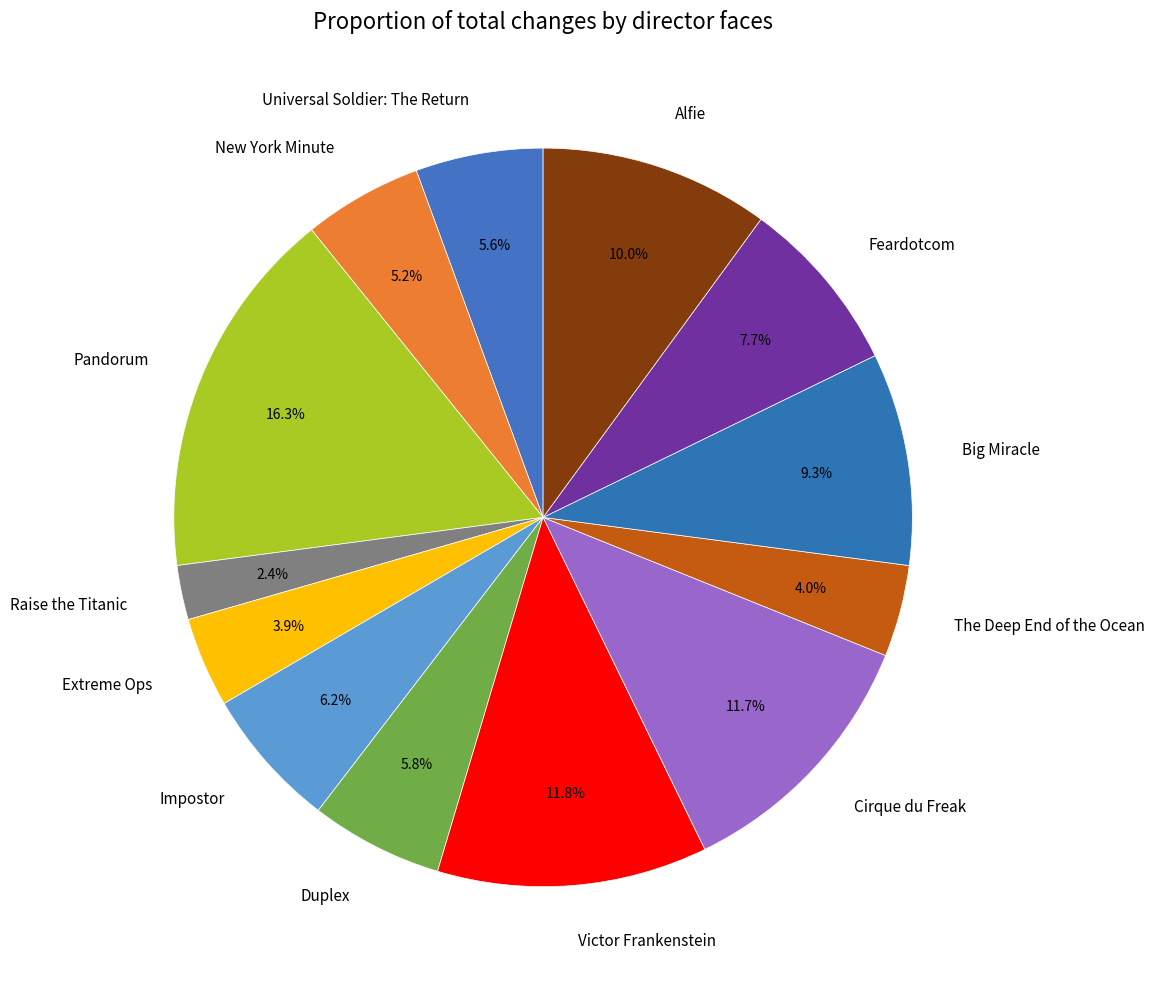

What percentage do Big Miracle and Universal Soldier: The Return together represent?

14.9%